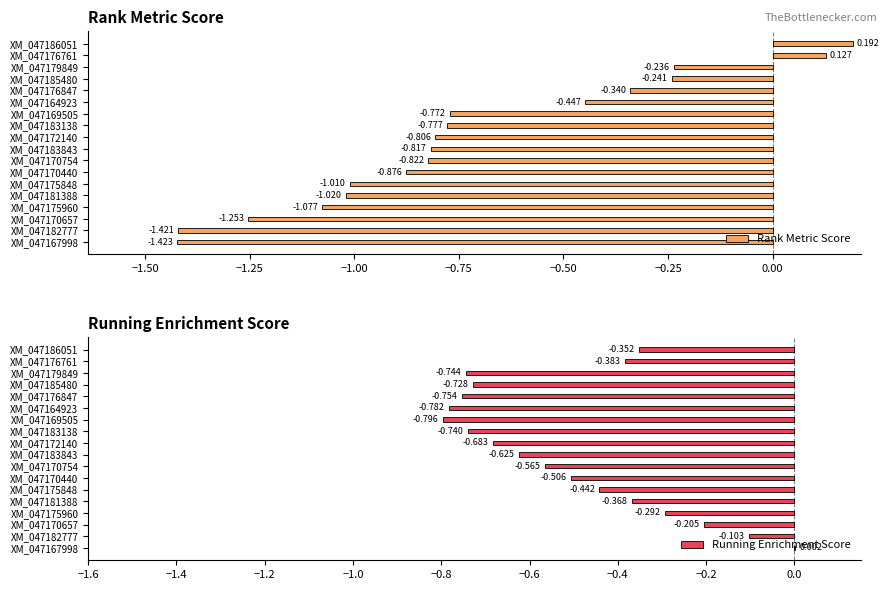

The Rank Metric Score series shows -1.3 at XM_047183138. True or false?

False